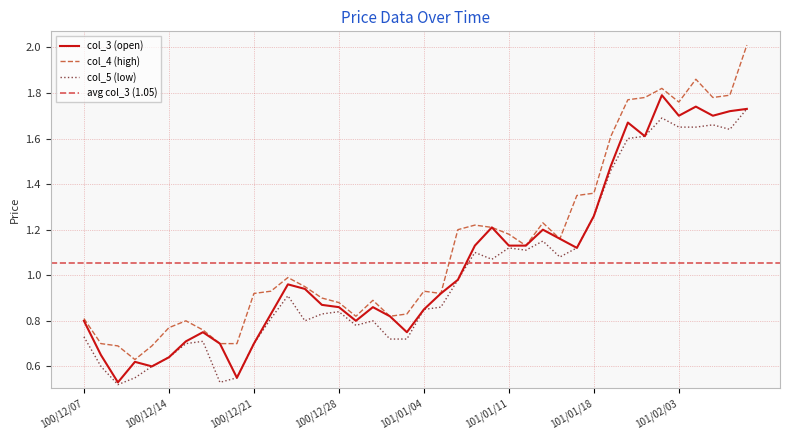

Reading left to right, list all the values displayed in this chart.

col_5: 100/12/07=0.7	100/12/08=0.6	100/12/09=0.5	100/12/12=0.6	100/12/13=0.6	100/12/14=0.6	100/12/15=0.7	100/12/16=0.7	100/12/19=0.5	100/12/20=0.6	100/12/21=0.7	100/12/22=0.8	100/12/23=0.9	100/12/26=0.8	100/12/27=0.8	100/12/28=0.8	100/12/29=0.8	100/12/30=0.8	101/01/02=0.7	101/01/03=0.7	101/01/04=0.8	101/01/05=0.9	101/01/06=1.0	101/01/09=1.1	101/01/10=1.1	101/01/11=1.1	101/01/12=1.1	101/01/13=1.1	101/01/16=1.1	101/01/17=1.1	101/01/18=1.3	101/01/30=1.5	101/01/31=1.6	101/02/01=1.6	101/02/02=1.7	101/02/03=1.6	101/02/04=1.6	101/02/06=1.7	101/02/07=1.6	101/02/08=1.7
col_4: 100/12/07=0.8	100/12/08=0.7	100/12/09=0.7	100/12/12=0.6	100/12/13=0.7	100/12/14=0.8	100/12/15=0.8	100/12/16=0.8	100/12/19=0.7	100/12/20=0.7	100/12/21=0.9	100/12/22=0.9	100/12/23=1.0	100/12/26=0.9	100/12/27=0.9	100/12/28=0.9	100/12/29=0.8	100/12/30=0.9	101/01/02=0.8	101/01/03=0.8	101/01/04=0.9	101/01/05=0.9	101/01/06=1.2	101/01/09=1.2	101/01/10=1.2	101/01/11=1.2	101/01/12=1.1	101/01/13=1.2	101/01/16=1.2	101/01/17=1.4	101/01/18=1.4	101/01/30=1.6	101/01/31=1.8	101/02/01=1.8	101/02/02=1.8	101/02/03=1.8	101/02/04=1.9	101/02/06=1.8	101/02/07=1.8	101/02/08=2.0
col_3: 100/12/07=0.8	100/12/08=0.7	100/12/09=0.5	100/12/12=0.6	100/12/13=0.6	100/12/14=0.6	100/12/15=0.7	100/12/16=0.8	100/12/19=0.7	100/12/20=0.6	100/12/21=0.7	100/12/22=0.8	100/12/23=1.0	100/12/26=0.9	100/12/27=0.9	100/12/28=0.9	100/12/29=0.8	100/12/30=0.9	101/01/02=0.8	101/01/03=0.8	101/01/04=0.8	101/01/05=0.9	101/01/06=1.0	101/01/09=1.1	101/01/10=1.2	101/01/11=1.1	101/01/12=1.1	101/01/13=1.2	101/01/16=1.2	101/01/17=1.1	101/01/18=1.3	101/01/30=1.5	101/01/31=1.7	101/02/01=1.6	101/02/02=1.8	101/02/03=1.7	101/02/04=1.7	101/02/06=1.7	101/02/07=1.7	101/02/08=1.7